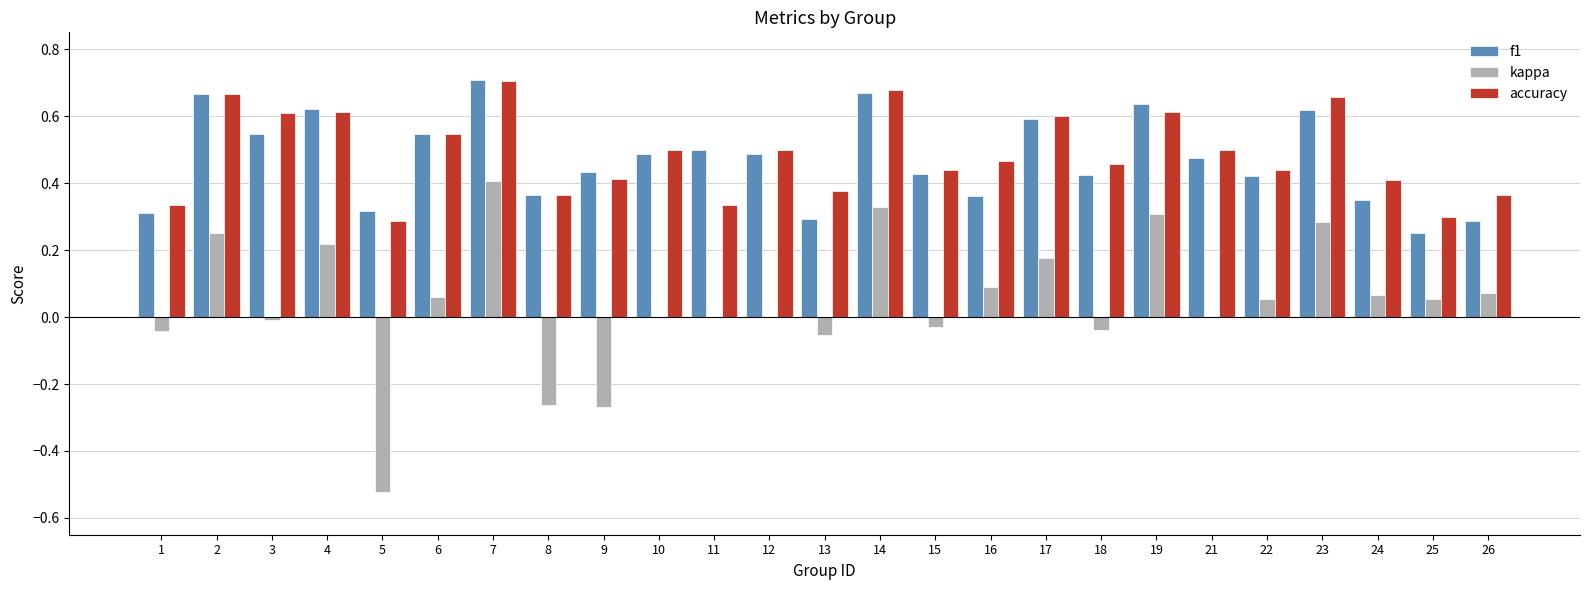

Which series has the largest total across all categories?

accuracy